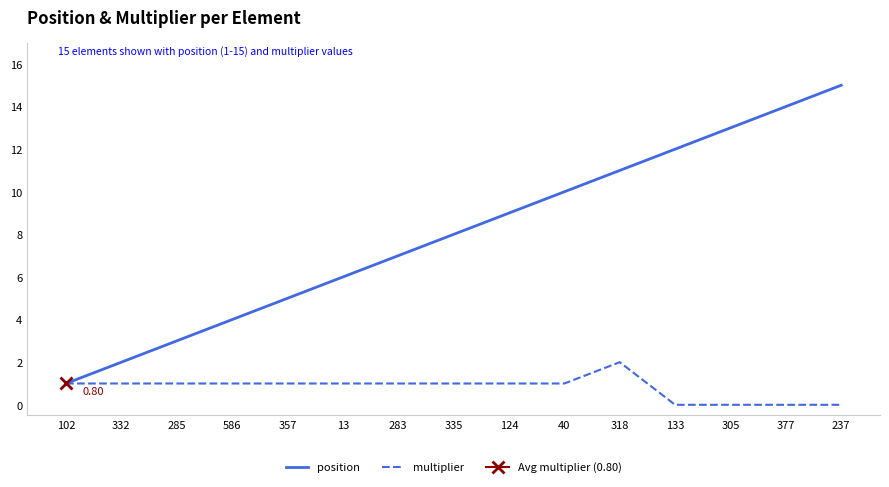

Where is position nearest to the value 8?

335